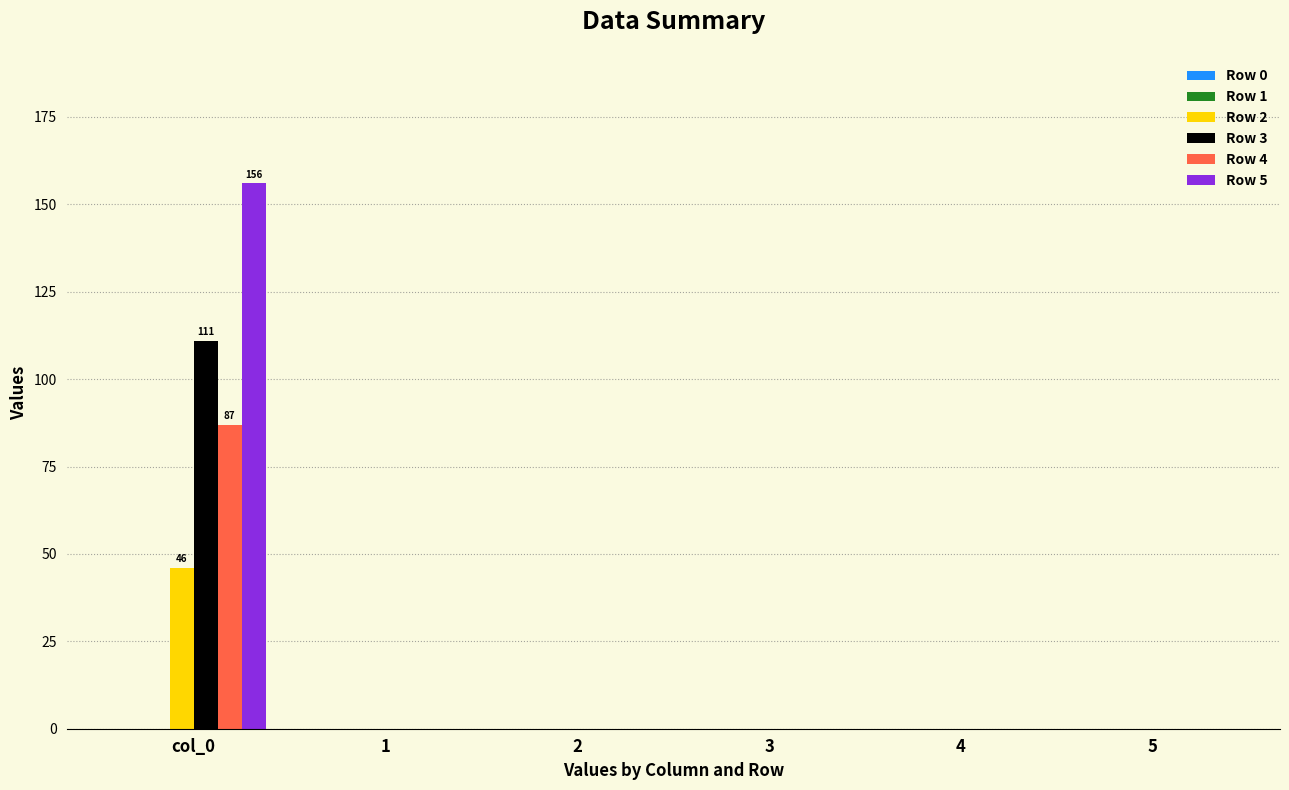

At which category is the sum across all series the highest?

col_0